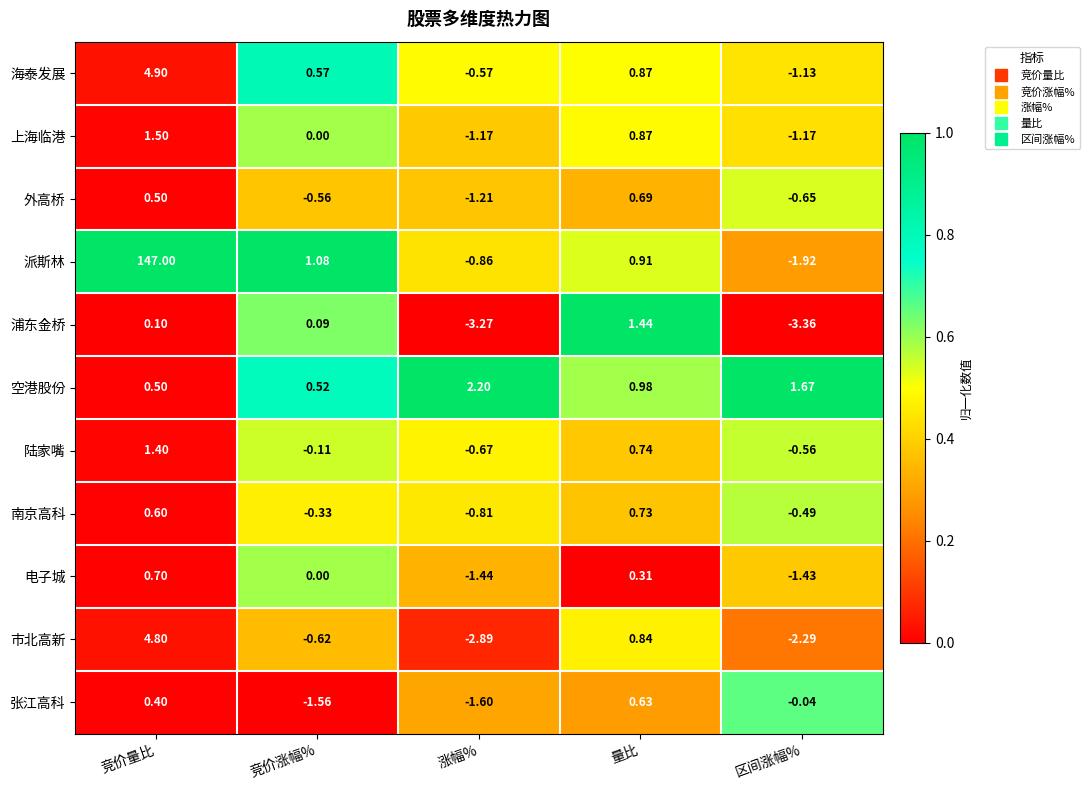

Which series has the widest spread of values?

派斯林